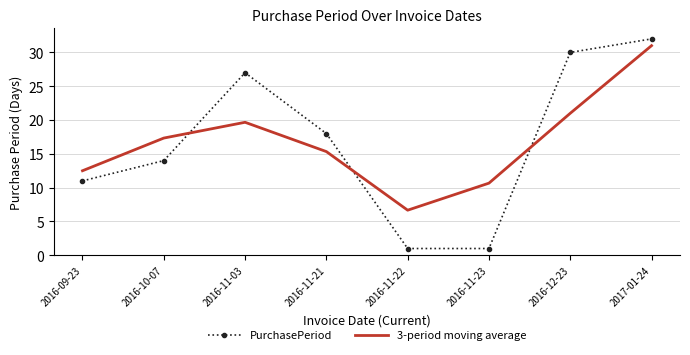

How many times do PurchasePeriod and 3-period moving average cross each other?

3